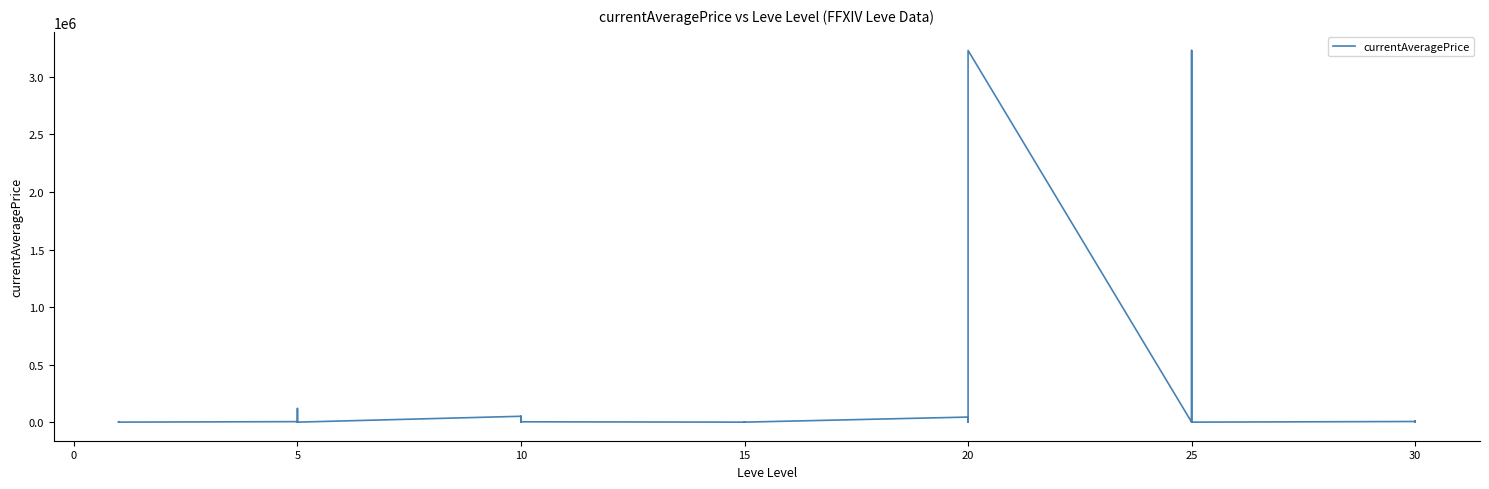

Reading right to left, what are all the values shown in this chart?

10222.4	0.0	3000.0	5600.0	0.0	0.0	21970.2	3230431.8	10000.0	0.0	3230431.8	0.0	25000.0	10000.0	0.0	44000.0	0.0	2975.1	0.0	559.9	0.0	0.0	2975.1	49999.0	1008.0	2161.6	0.0	50933.0	0.0	1849.5	0.0	0.0	118499.2	4401.4	144.0	2219.0	1893.0	3742.0	3763.0	1820.0